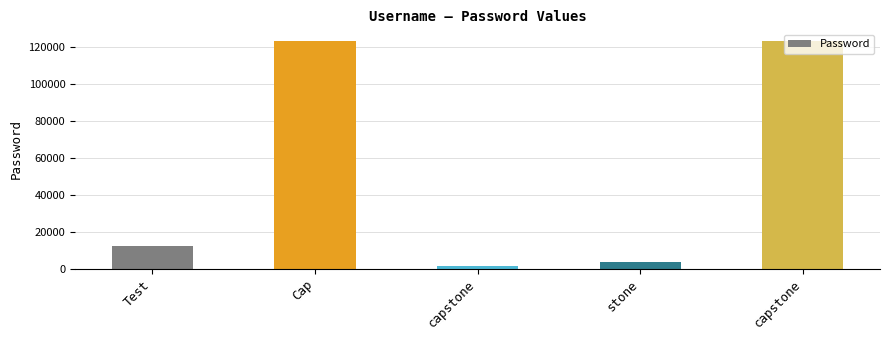

Does the chart contain any negative values?

No